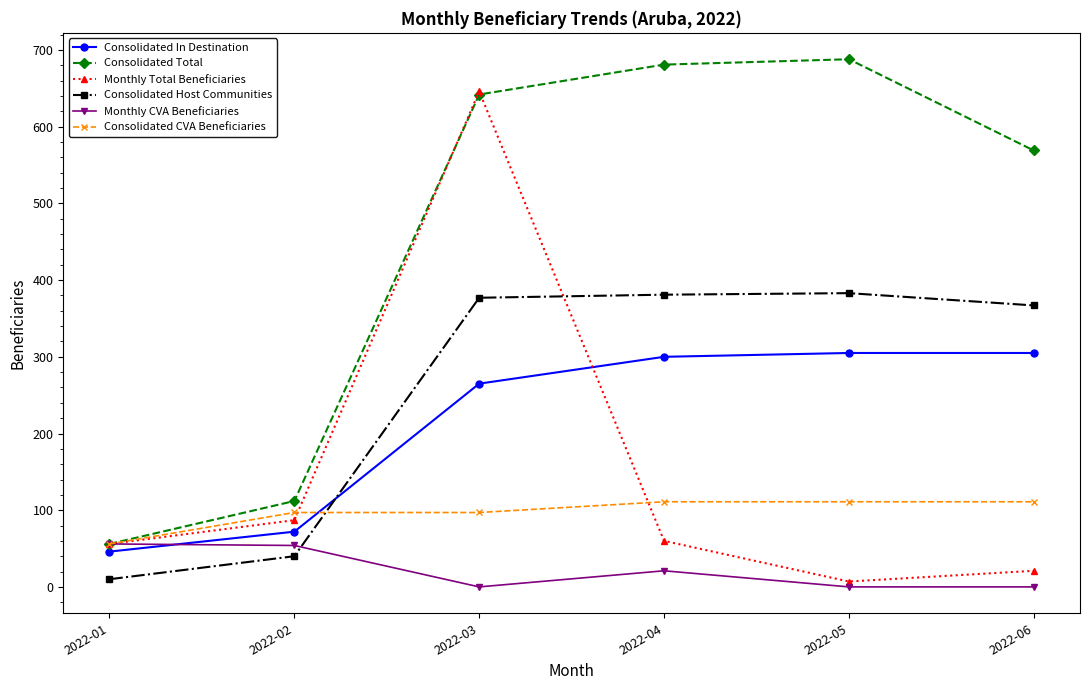

List the labels in order of Consolidated Total value, smallest first.

2022-01, 2022-02, 2022-06, 2022-03, 2022-04, 2022-05